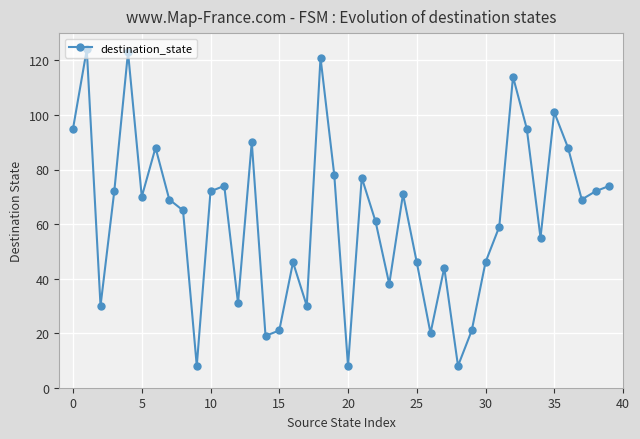

What is the sum of all values?

2493